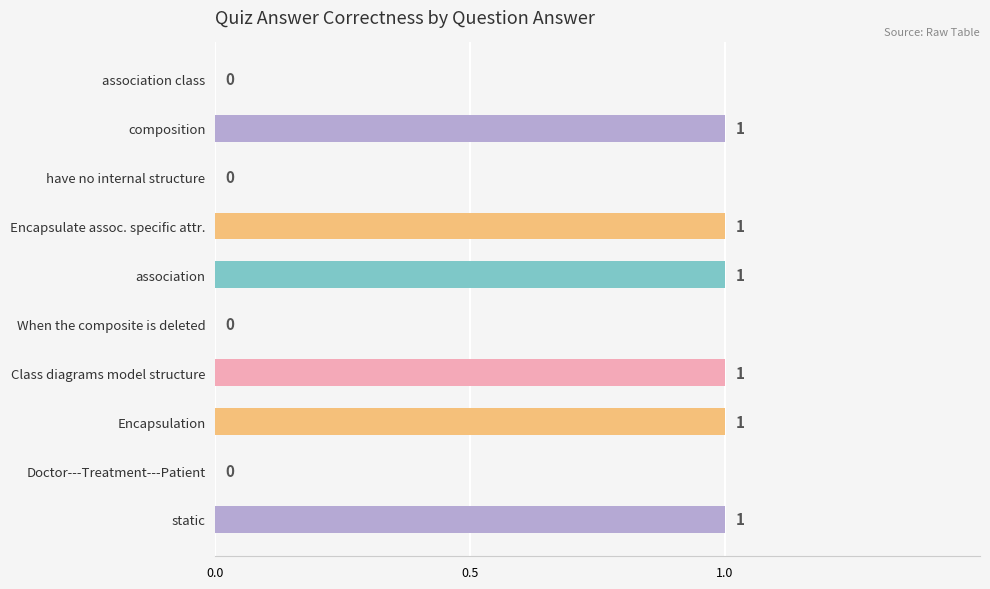

The chart shows a value of 0 at Encapsulate assoc. specific attr.. True or false?

False